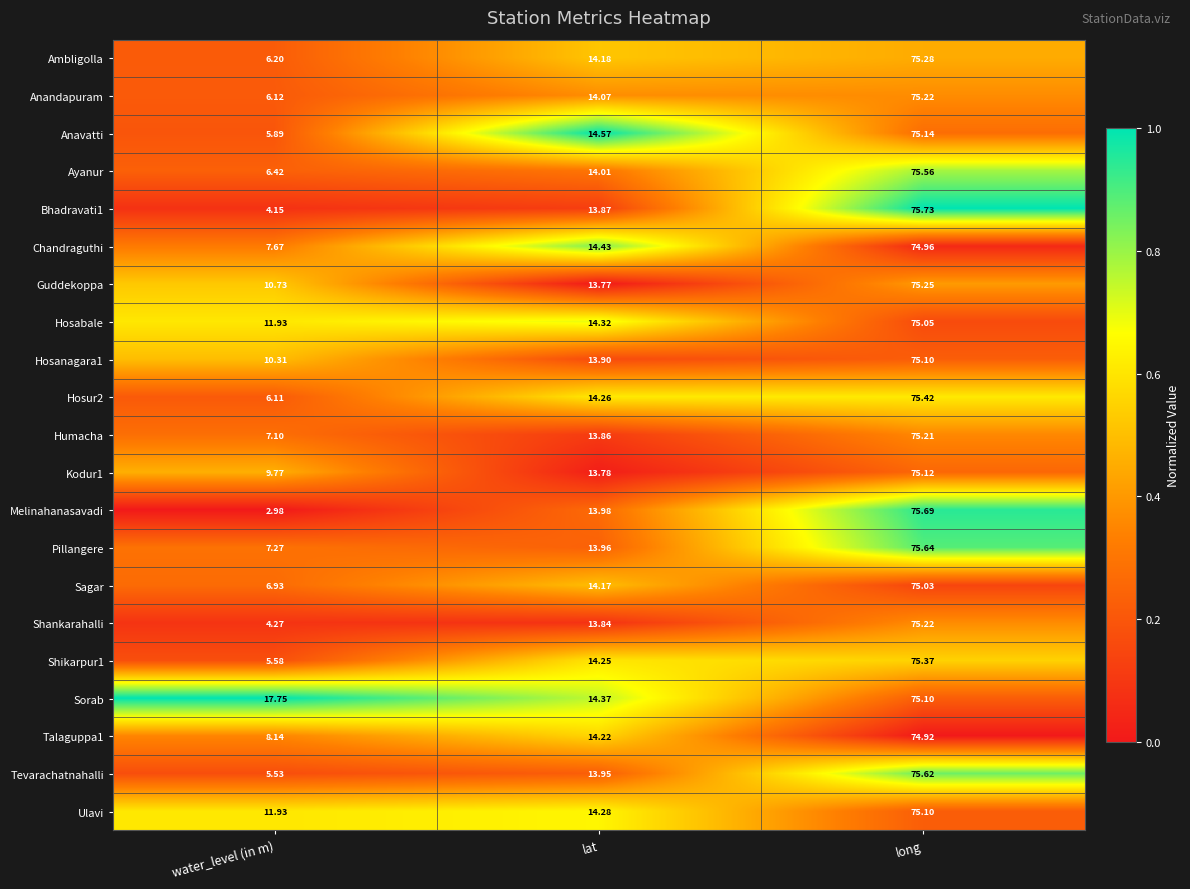

Which series has the widest spread of values?

Melinahanasavadi